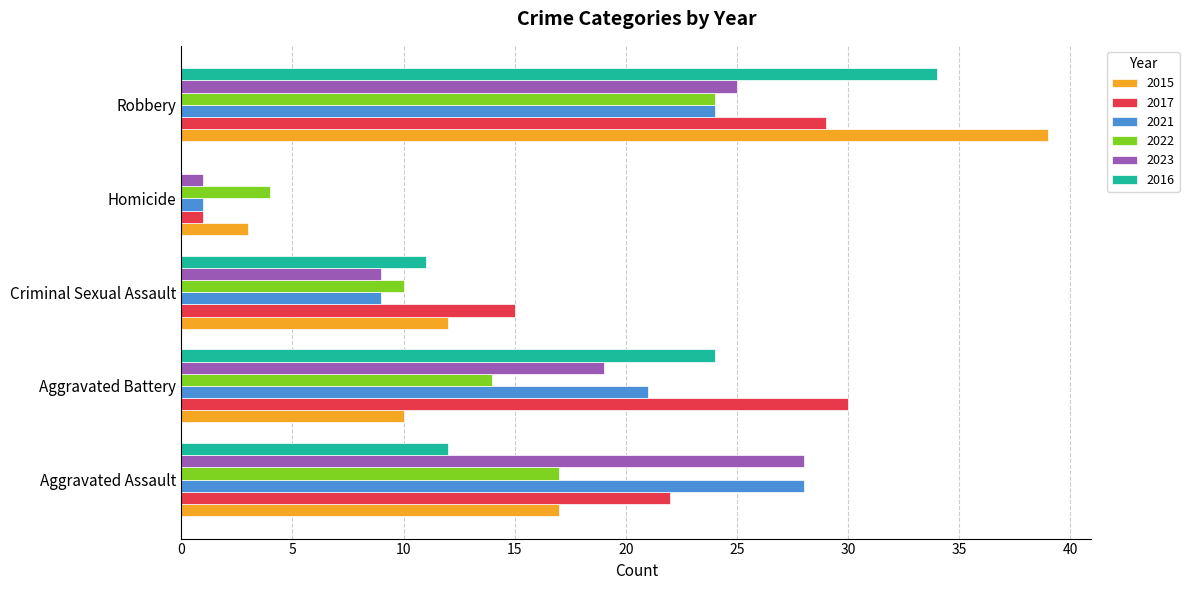

What is the maximum value shown in the chart?

39